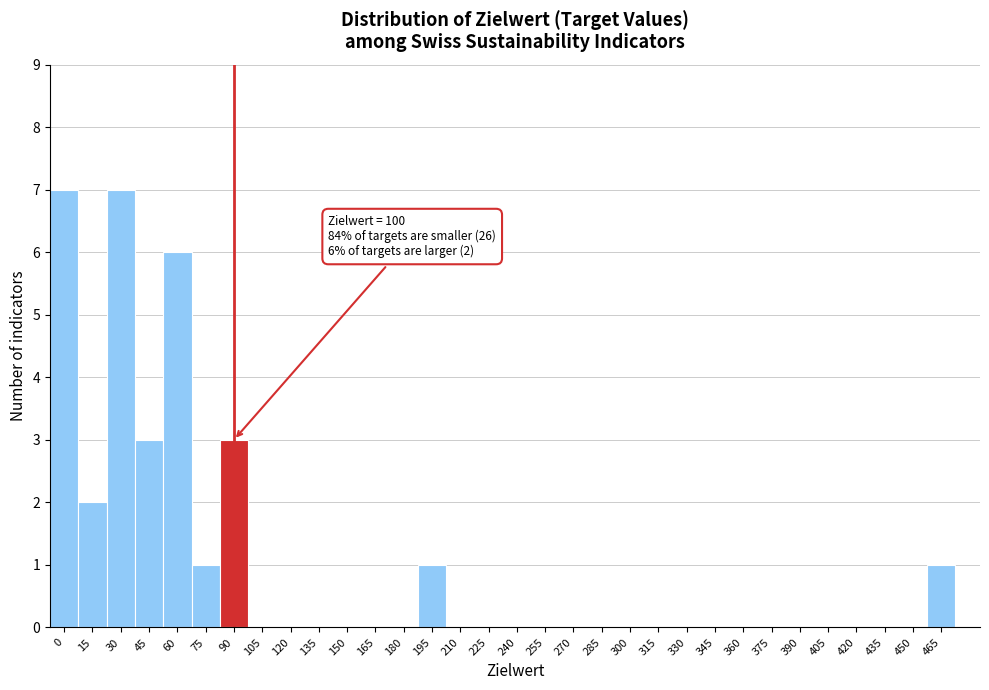

True or false: the data shows -5 at 360.

False